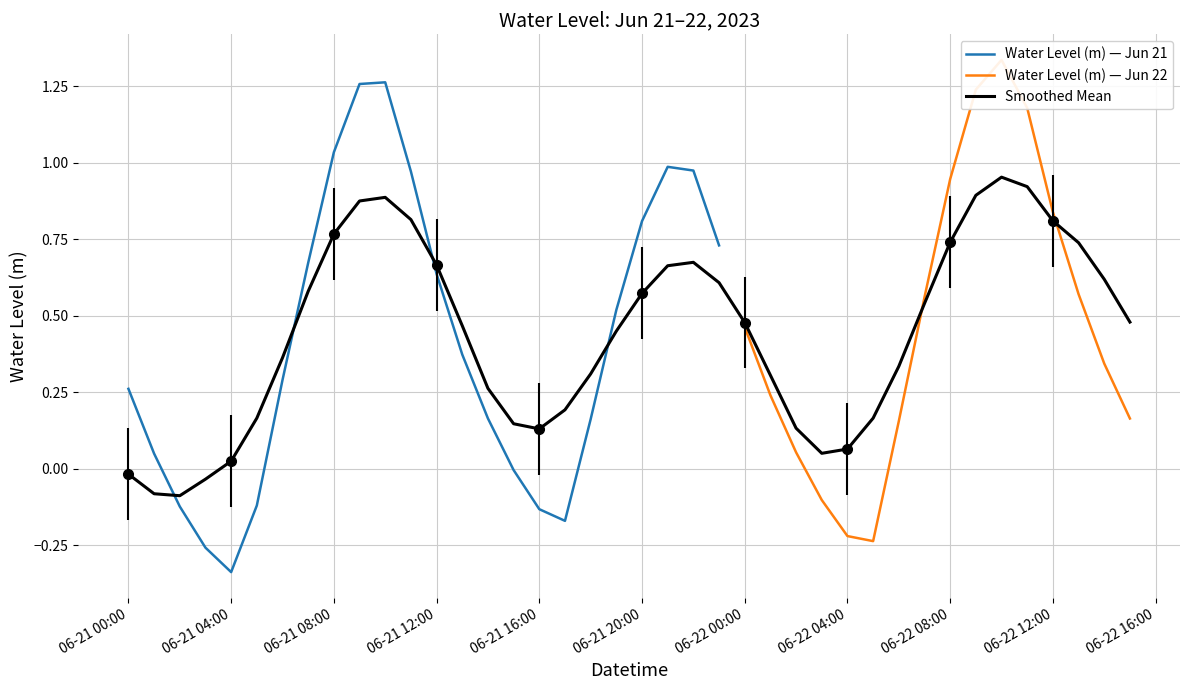

Does the chart display data point markers on the line(s)?

No